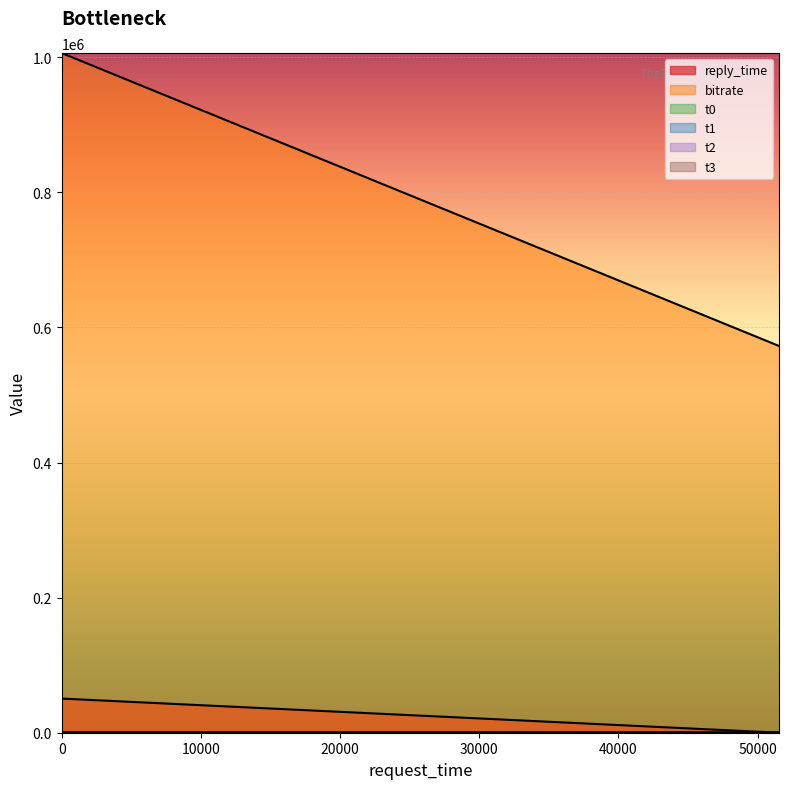

Between 0 and 0, which series saw the biggest shift?

reply_time